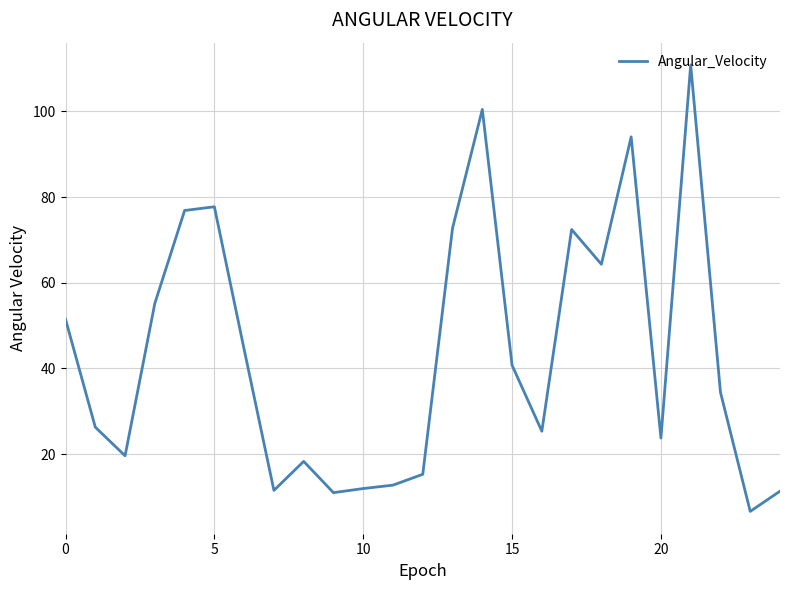

What is the greatest value displayed?

110.8